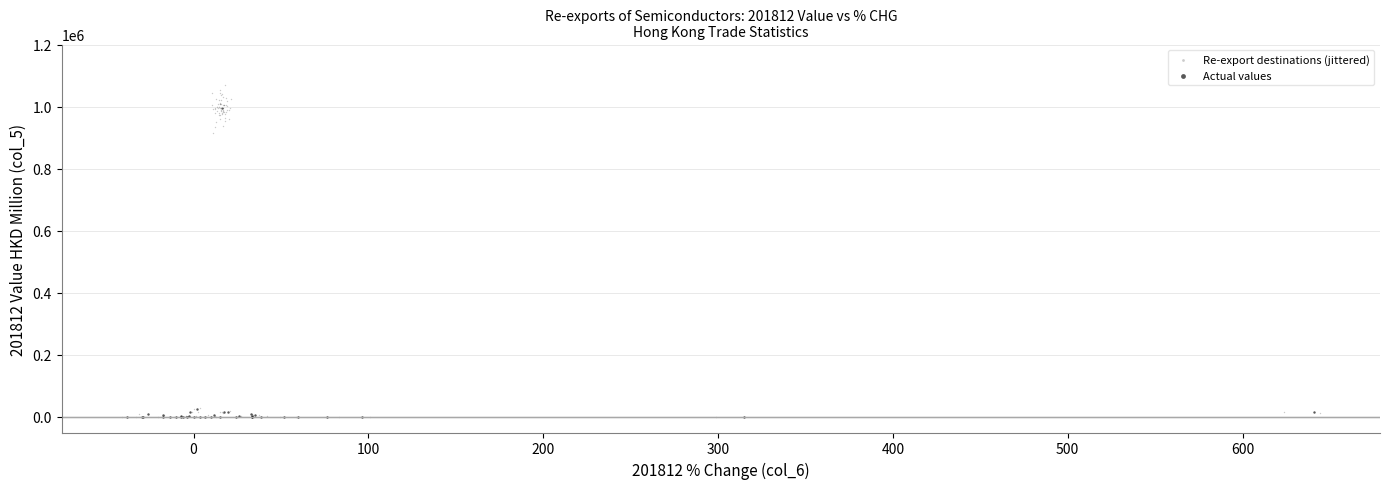

Which series has the widest spread of Y values?

Re-export destinations (jittered)